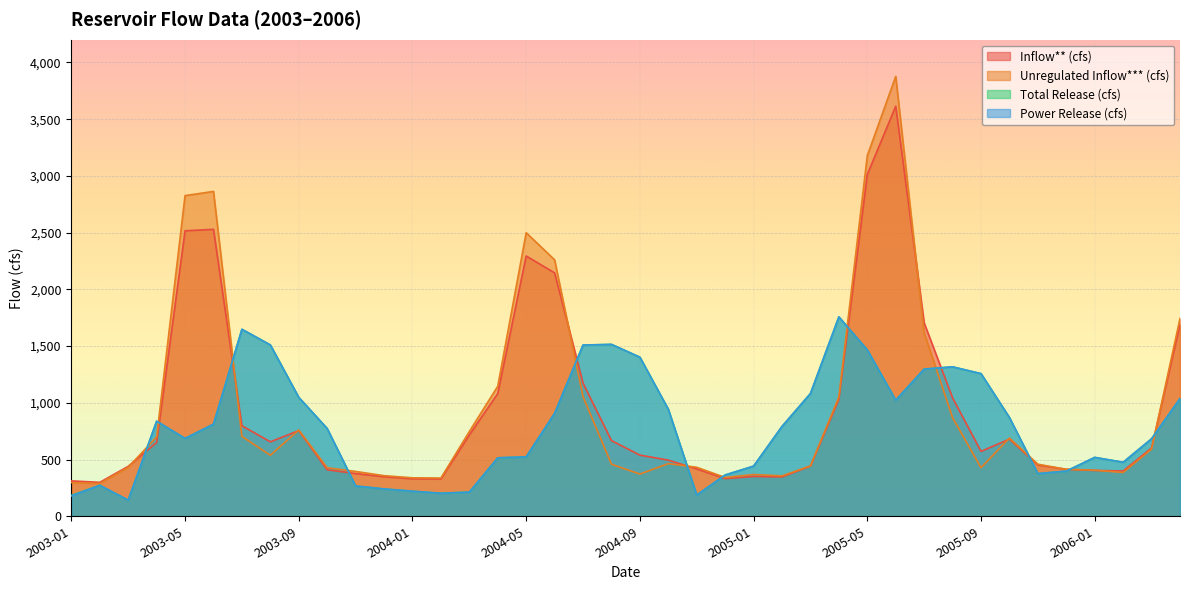

What is the difference between the highest and lowest values at 2005-08?

448